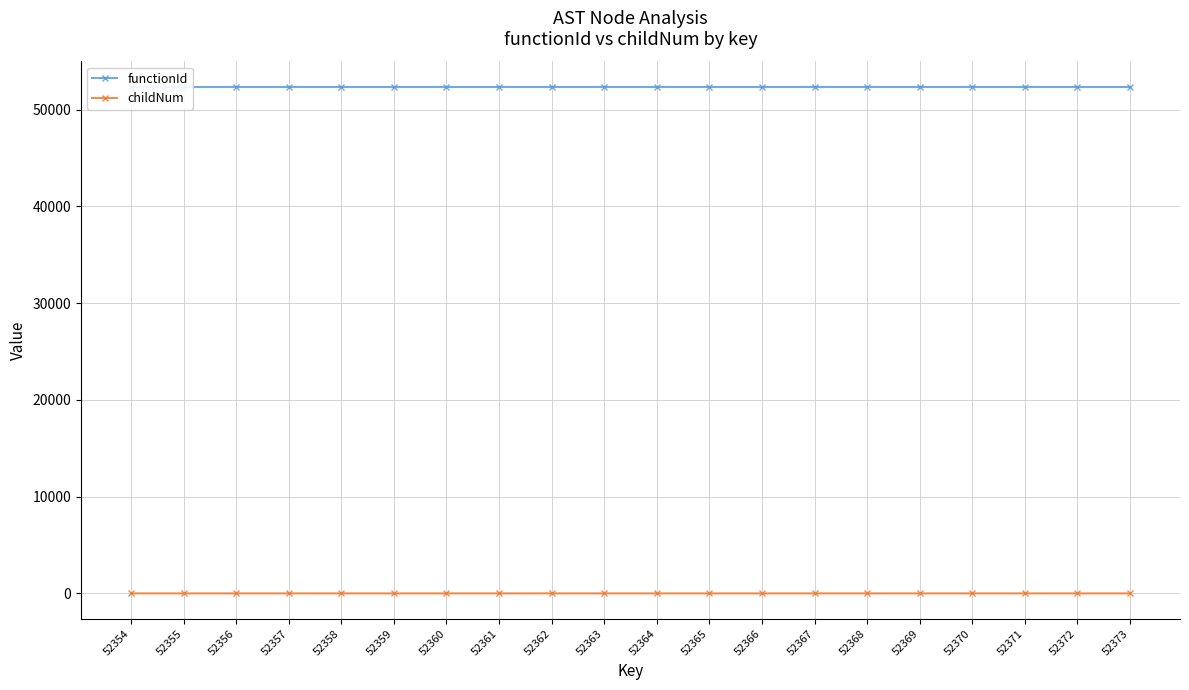

True or false: childNum and functionId cross at least once.

False